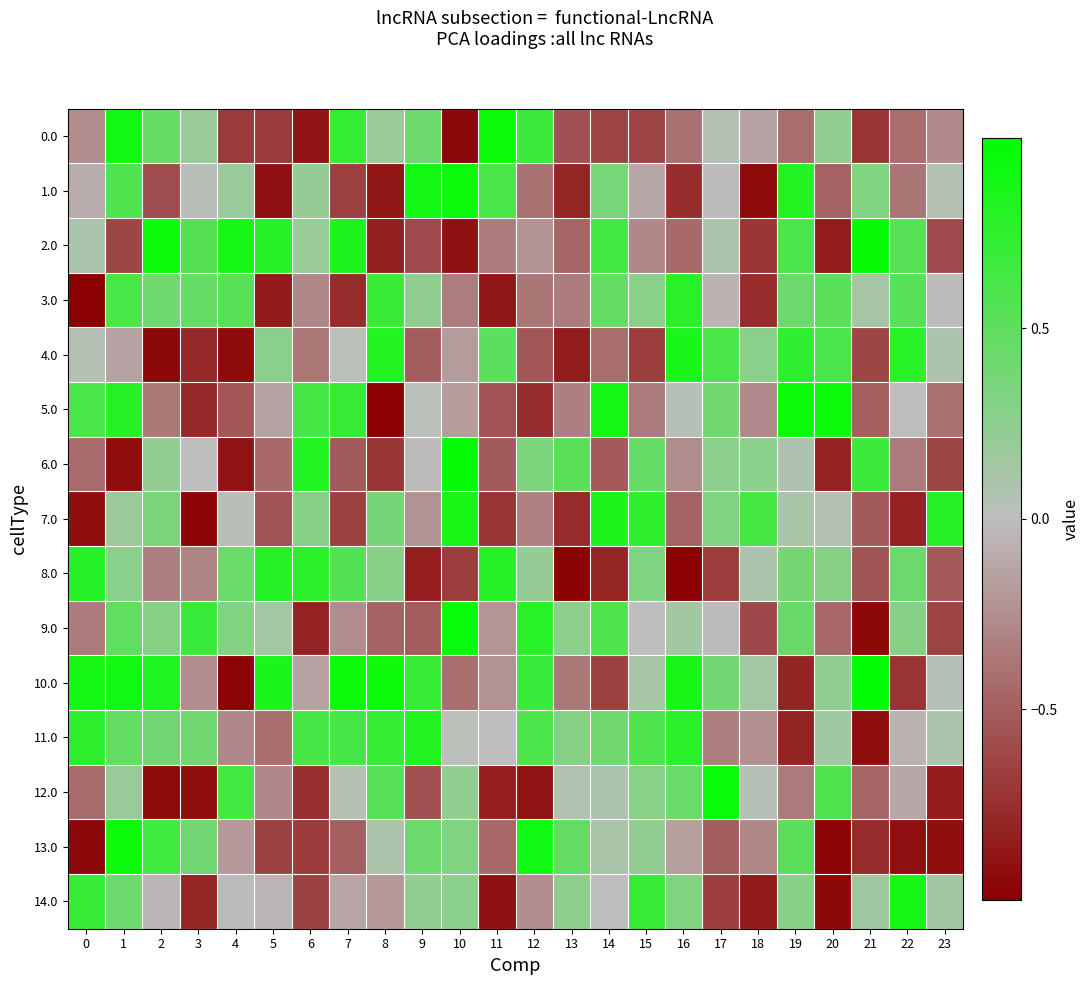

Which label corresponds to the largest value in the chart?

21